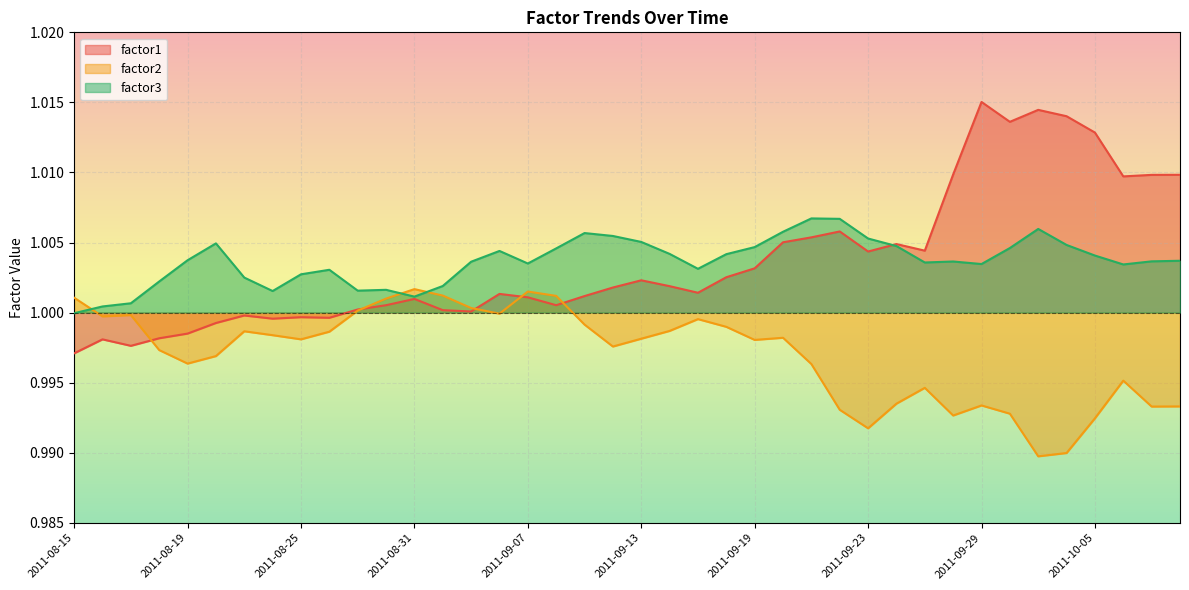

Is the value of factor2 at 2011-09-13 greater than the value of factor1 at 2011-08-17?

Yes